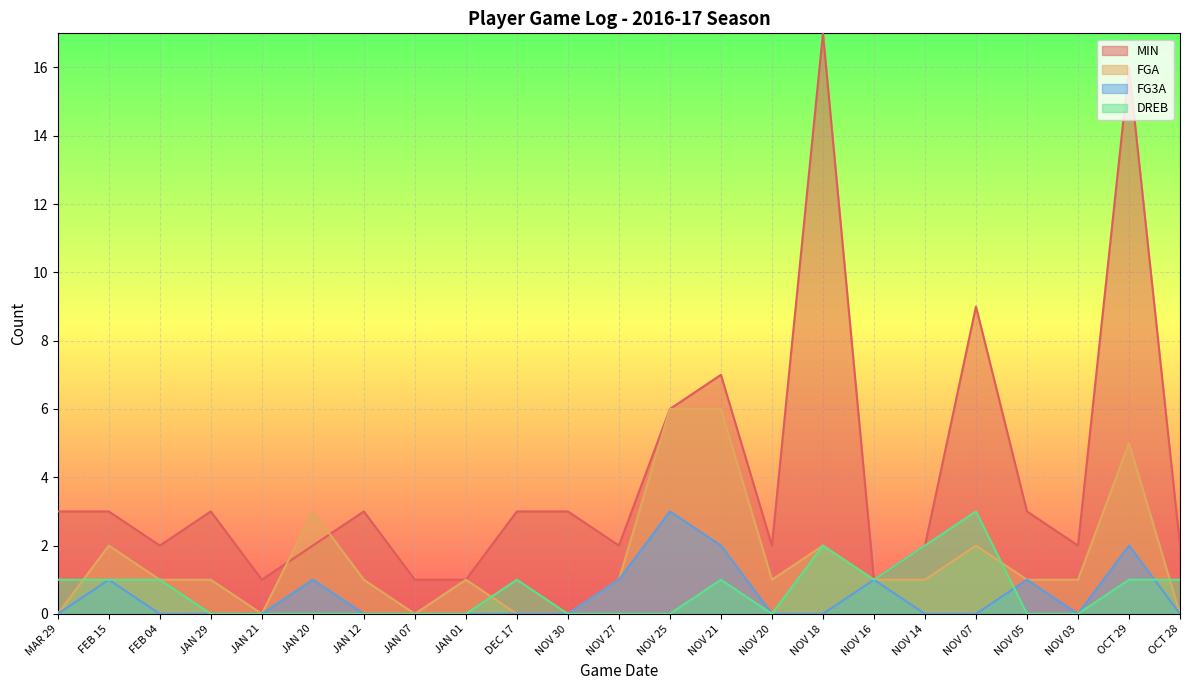

Reading right to left, extract all data points from this chart.

MIN: OCT 28=2	OCT 29=16	NOV 03=2	NOV 05=3	NOV 07=9	NOV 14=2	NOV 16=1	NOV 18=17	NOV 20=2	NOV 21=7	NOV 25=6	NOV 27=2	NOV 30=3	DEC 17=3	JAN 01=1	JAN 07=1	JAN 12=3	JAN 20=2	JAN 21=1	JAN 29=3	FEB 04=2	FEB 15=3	MAR 29=3
FGA: OCT 28=0	OCT 29=5	NOV 03=1	NOV 05=1	NOV 07=2	NOV 14=1	NOV 16=1	NOV 18=2	NOV 20=1	NOV 21=6	NOV 25=6	NOV 27=1	NOV 30=0	DEC 17=0	JAN 01=1	JAN 07=0	JAN 12=1	JAN 20=3	JAN 21=0	JAN 29=1	FEB 04=1	FEB 15=2	MAR 29=0
FG3A: OCT 28=0	OCT 29=2	NOV 03=0	NOV 05=1	NOV 07=0	NOV 14=0	NOV 16=1	NOV 18=0	NOV 20=0	NOV 21=2	NOV 25=3	NOV 27=1	NOV 30=0	DEC 17=0	JAN 01=0	JAN 07=0	JAN 12=0	JAN 20=1	JAN 21=0	JAN 29=0	FEB 04=0	FEB 15=1	MAR 29=0
DREB: OCT 28=1	OCT 29=1	NOV 03=0	NOV 05=0	NOV 07=3	NOV 14=2	NOV 16=1	NOV 18=2	NOV 20=0	NOV 21=1	NOV 25=0	NOV 27=0	NOV 30=0	DEC 17=1	JAN 01=0	JAN 07=0	JAN 12=0	JAN 20=0	JAN 21=0	JAN 29=0	FEB 04=1	FEB 15=1	MAR 29=1